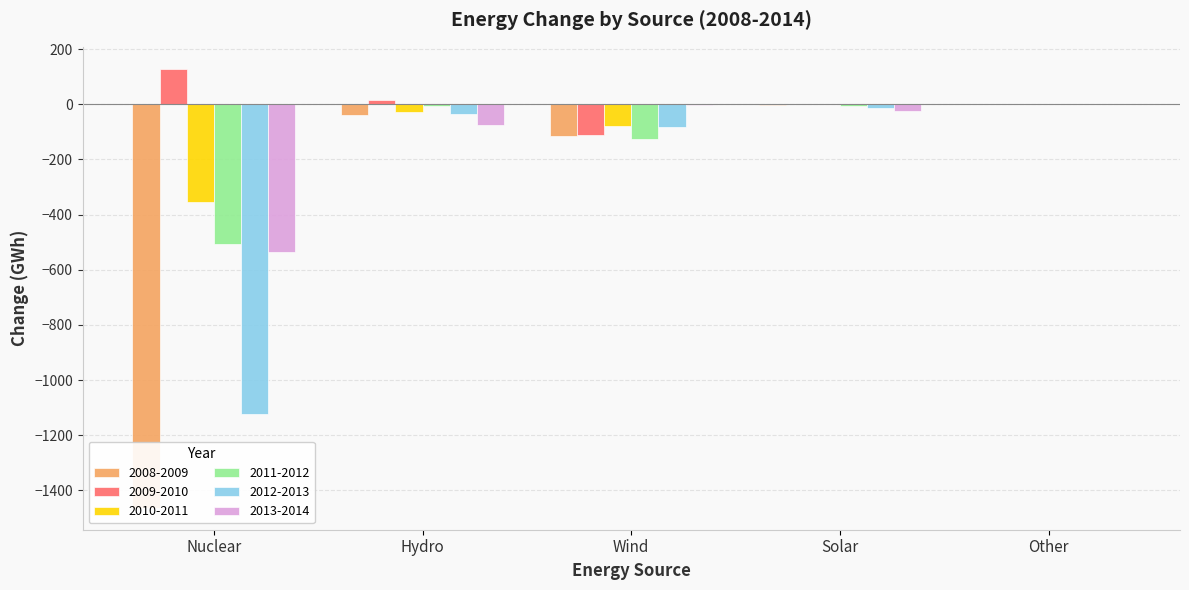

Where does the 2013-2014 series first go above -23?

Wind